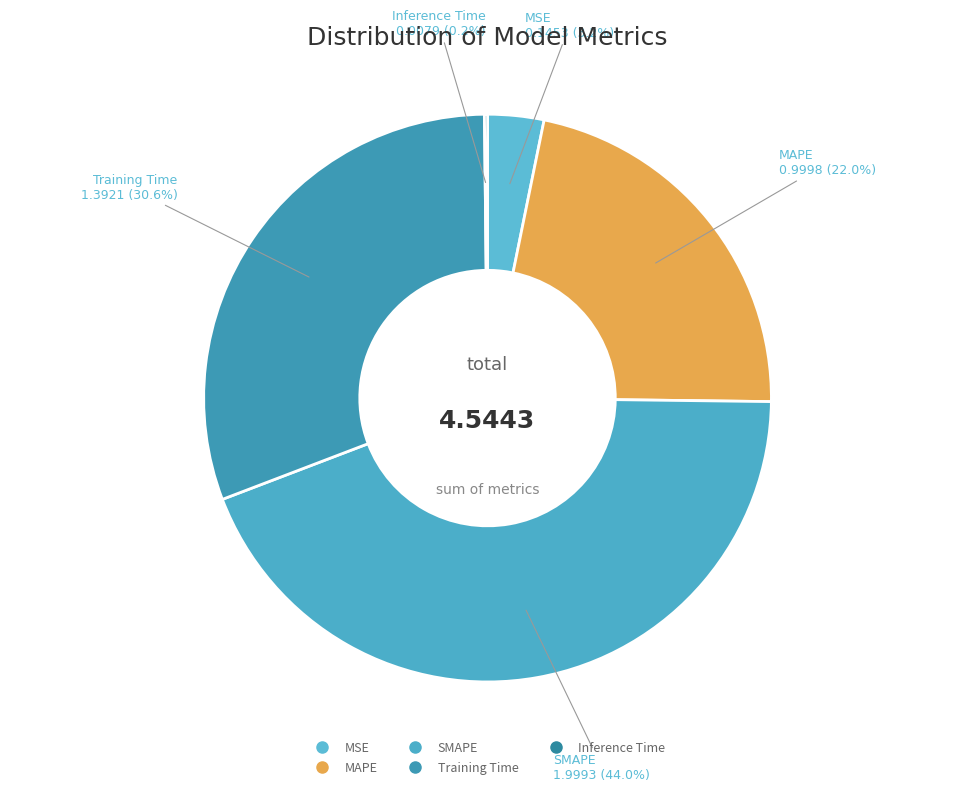

Which slice is the largest?

SMAPE